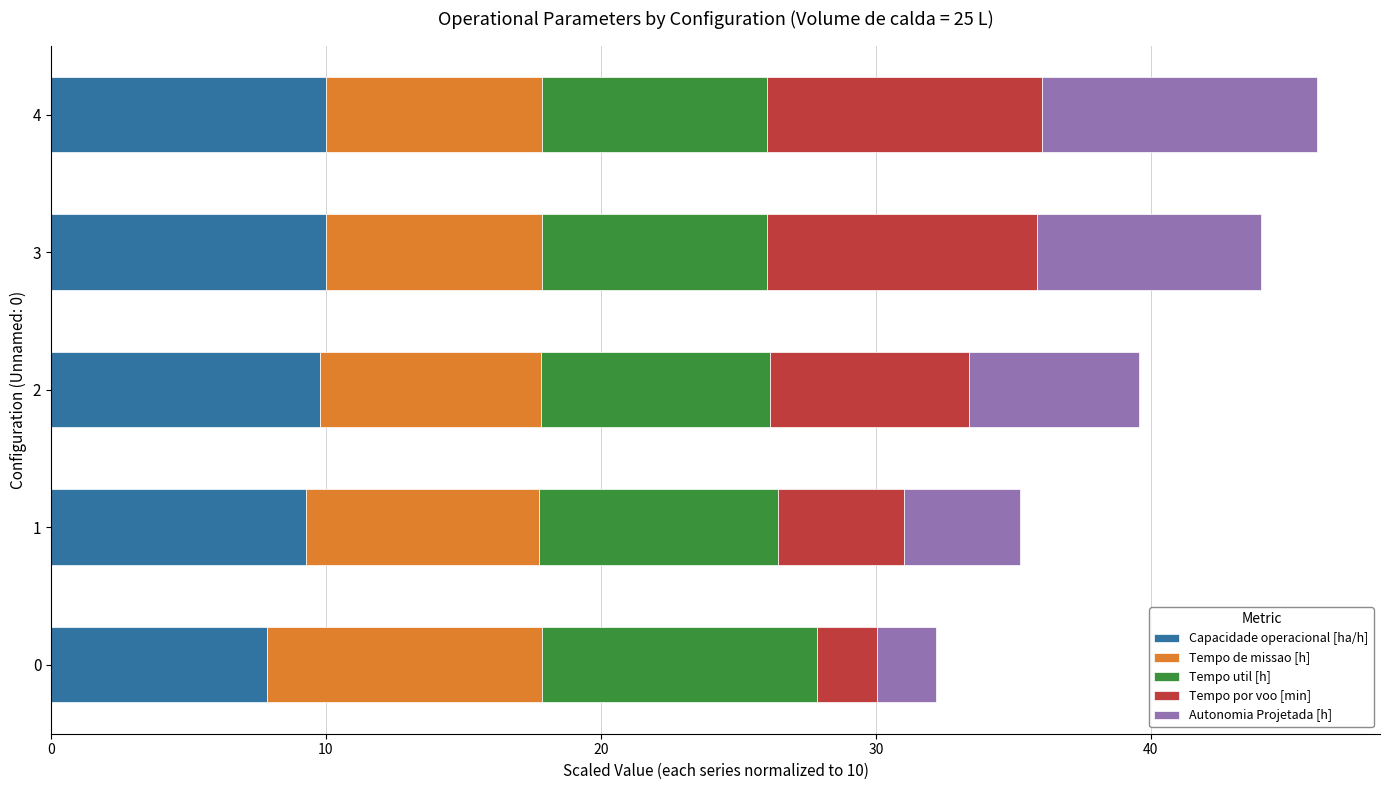

The value of Capacidade operacional [ha/h] at 1 is 14.3. True or false?

False